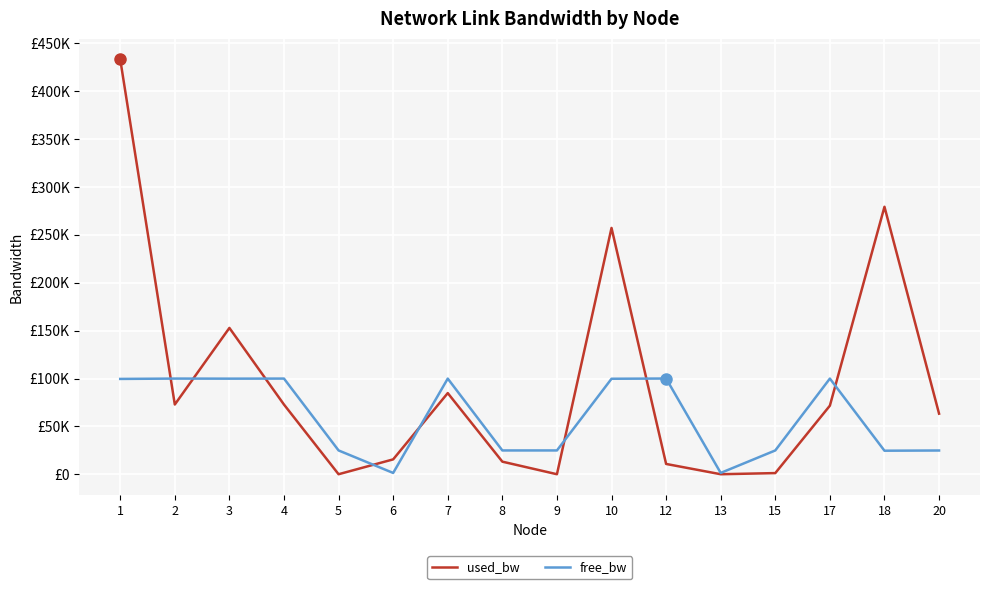

Does the chart display data point markers on the line(s)?

No